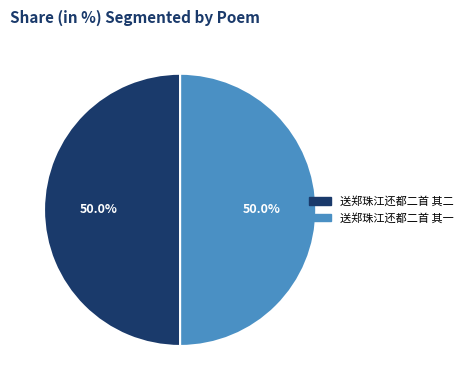

What percentage is the 送郑珠江还都二首 其二 slice, to the nearest percent?

50%